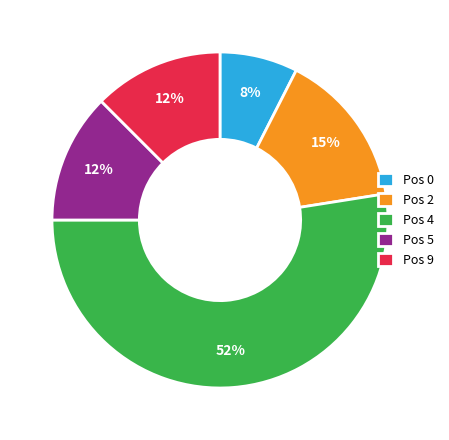

What percentage is the Pos 2 slice, to the nearest percent?

15%